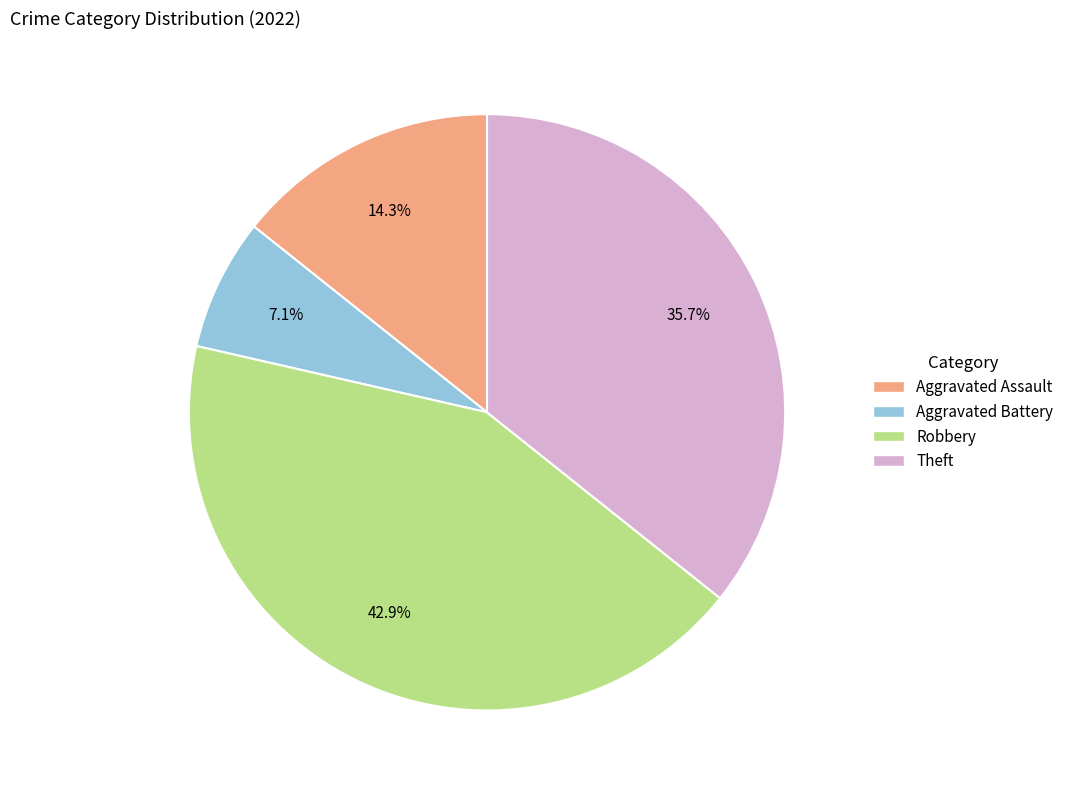

Is there a majority slice in this chart?

No